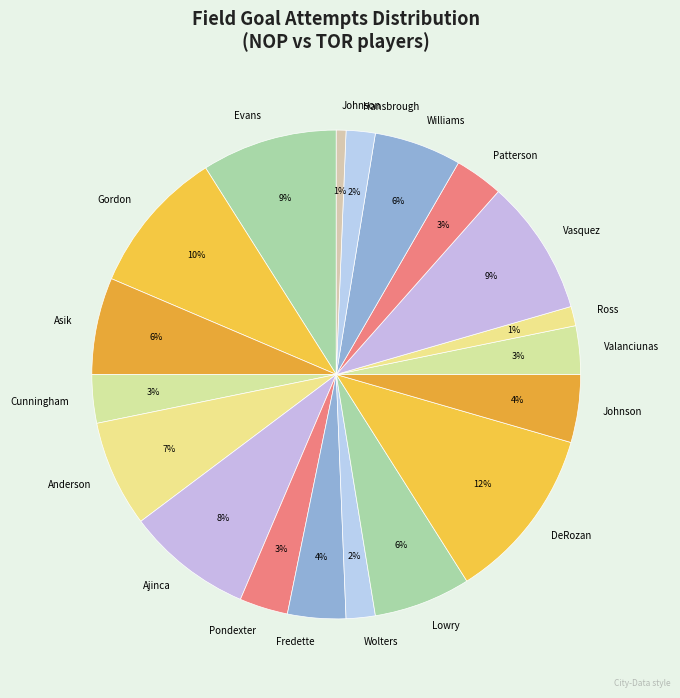

To the nearest percent, what is the difference between the largest and smallest slice percentages?

11%